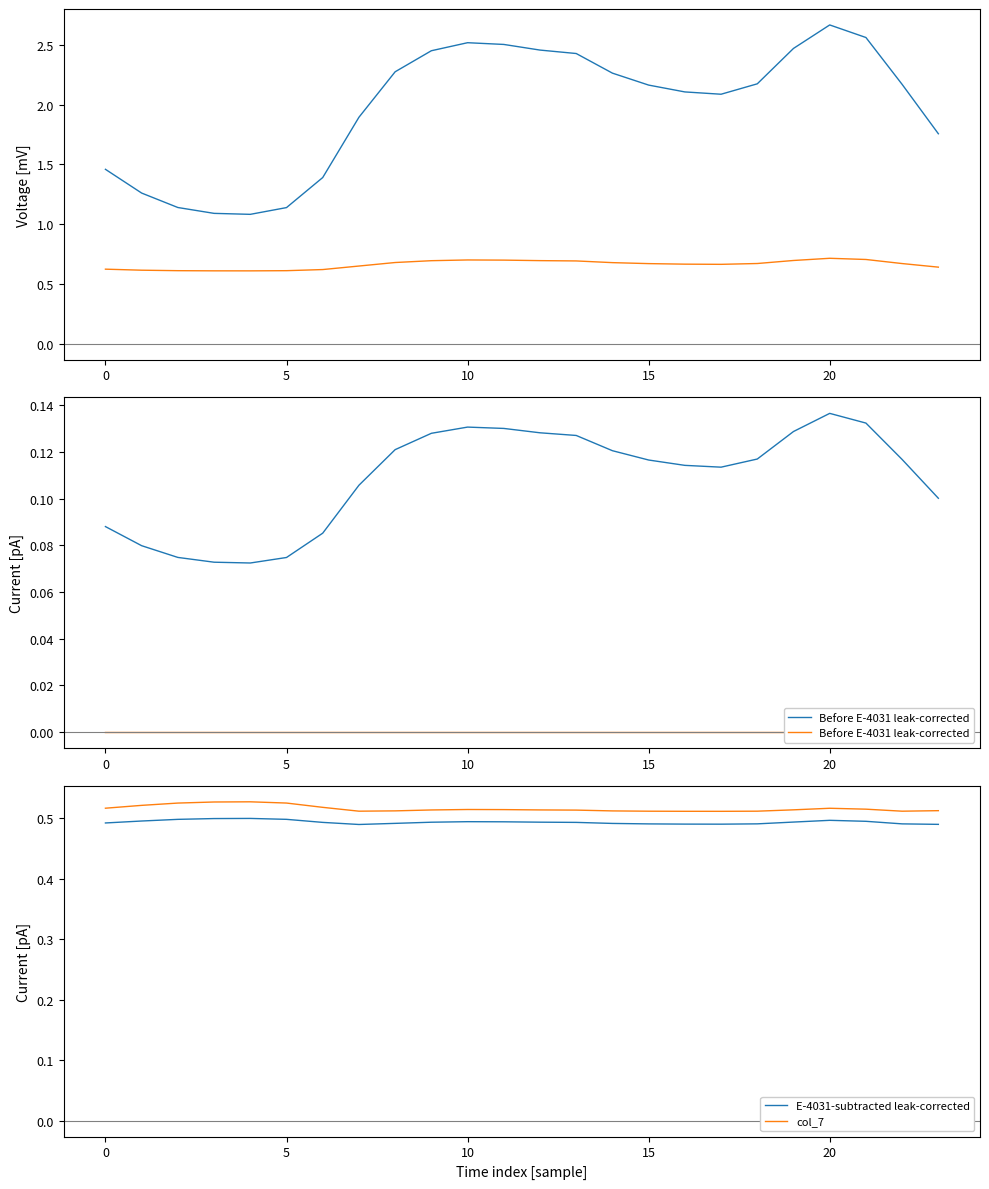

True or false: E-4031-subtracted leak-corrected and col_5 intersect in this chart.

False